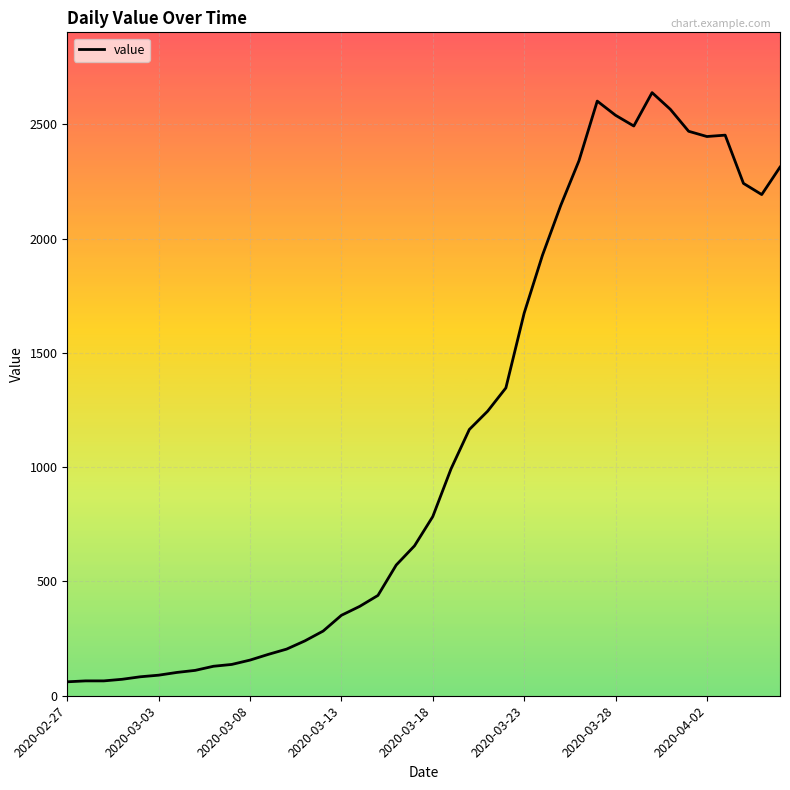

How many categories are shown in the chart?

40